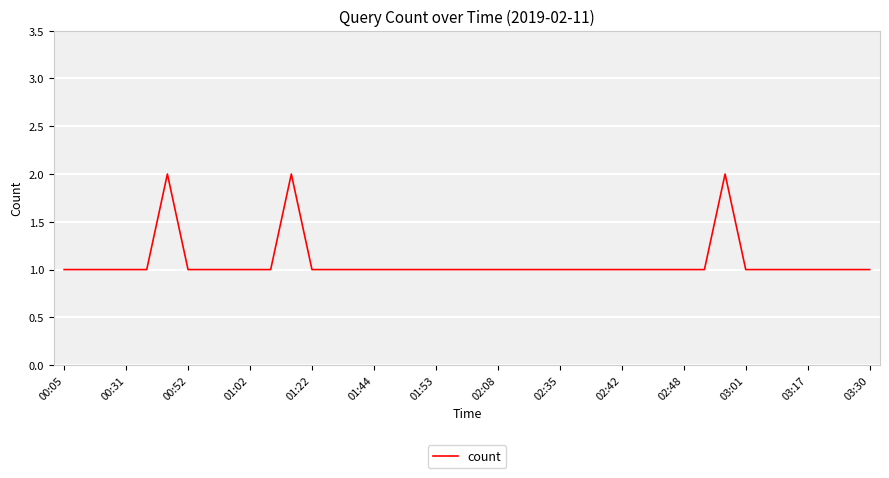

The value at 03:01 is 0. True or false?

False